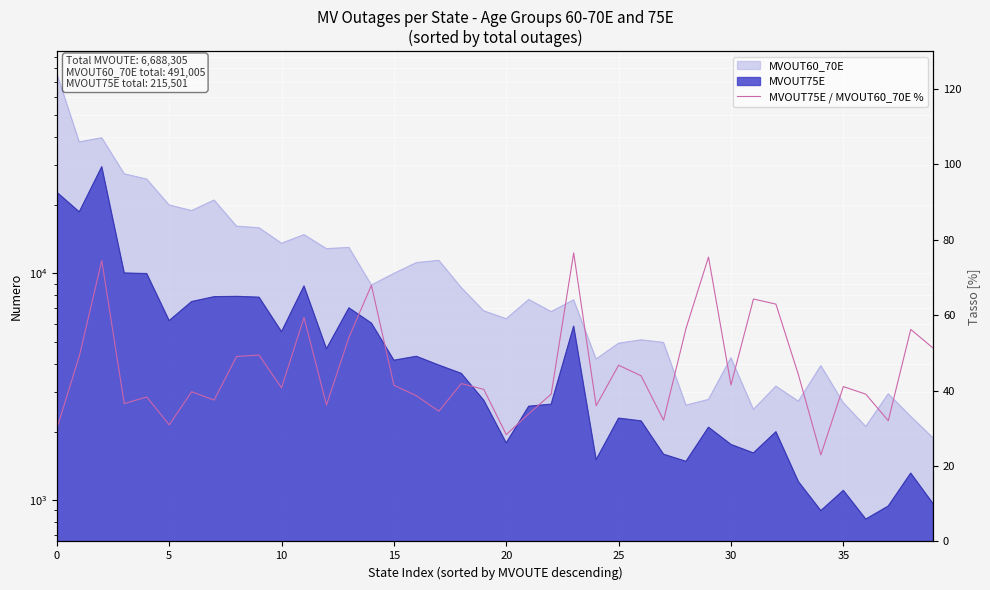

True or false: the data shows 41.1 at 35.

True